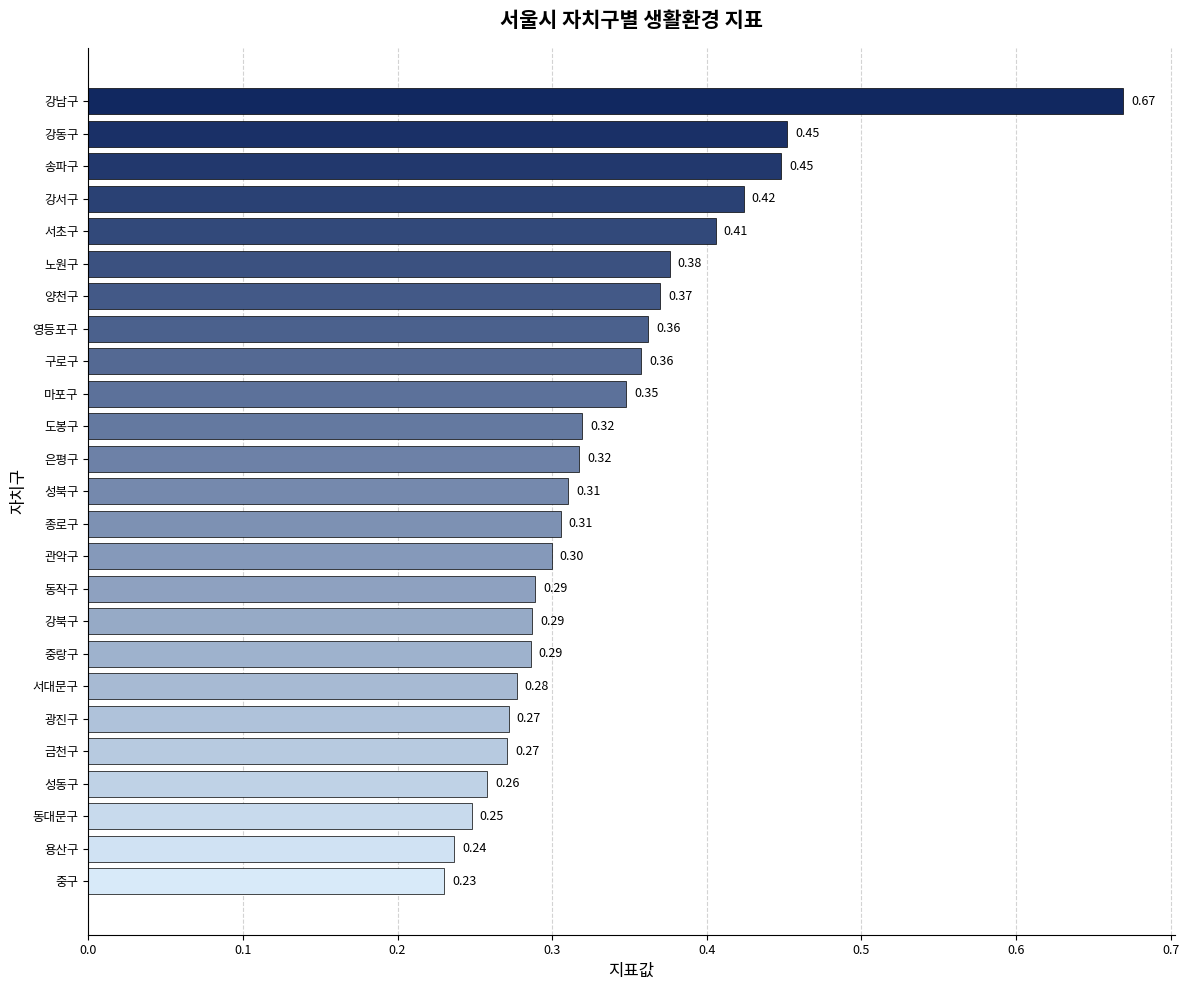

Which label corresponds to the largest value in the chart?

강남구